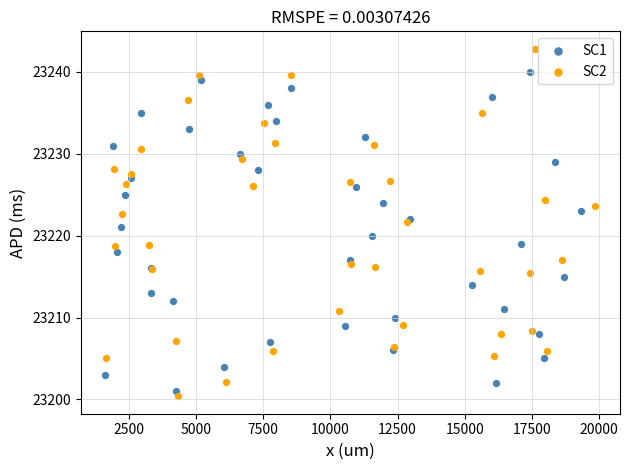

What are all the series names shown in the legend?

SC1, SC2